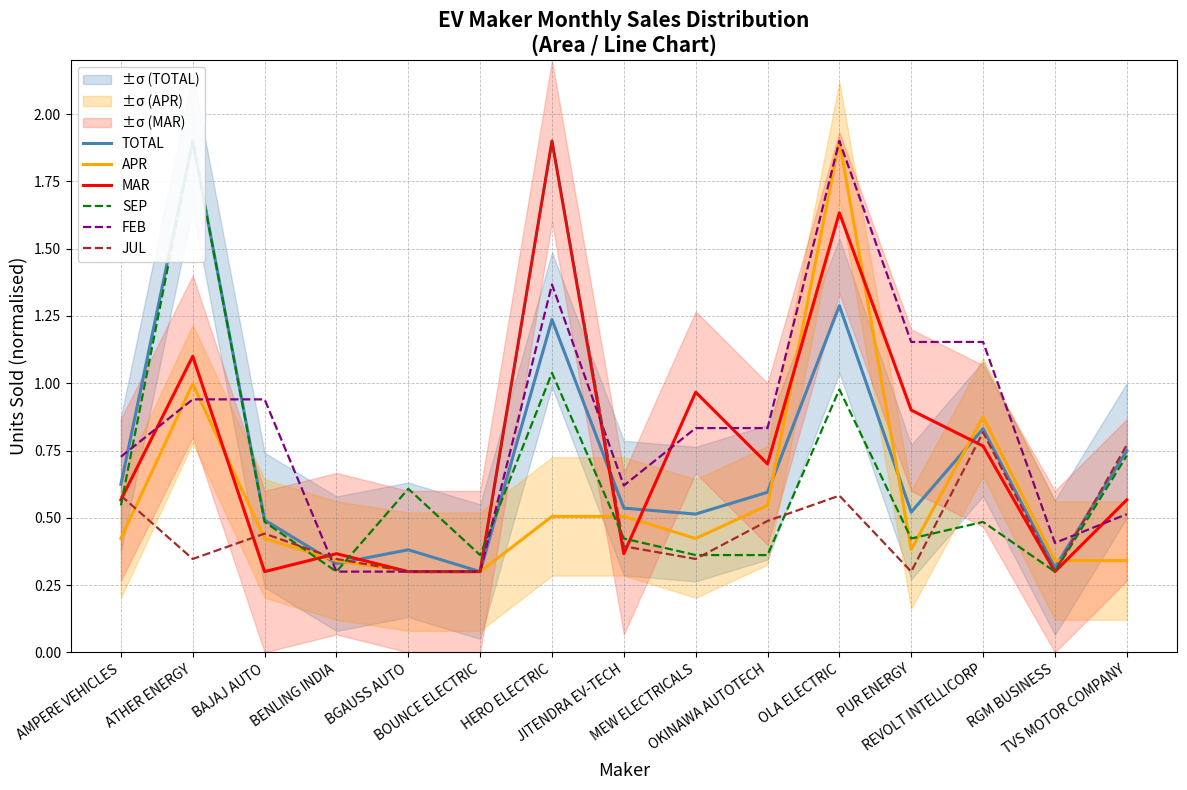

Reading right to left, extract all data points from this chart.

TOTAL: TVS MOTOR COMPANY=0.7	RGM BUSINESS=0.3	REVOLT INTELLICORP=0.8	PUR ENERGY=0.5	OLA ELECTRIC=1.3	OKINAWA AUTOTECH=0.6	MEW ELECTRICALS=0.5	JITENDRA EV-TECH=0.5	HERO ELECTRIC=1.2	BOUNCE ELECTRIC=0.3	BGAUSS AUTO=0.4	BENLING INDIA=0.3	BAJAJ AUTO=0.5	ATHER ENERGY=1.9	AMPERE VEHICLES=0.6
APR: TVS MOTOR COMPANY=0.3	RGM BUSINESS=0.3	REVOLT INTELLICORP=0.9	PUR ENERGY=0.4	OLA ELECTRIC=1.9	OKINAWA AUTOTECH=0.5	MEW ELECTRICALS=0.4	JITENDRA EV-TECH=0.5	HERO ELECTRIC=0.5	BOUNCE ELECTRIC=0.3	BGAUSS AUTO=0.3	BENLING INDIA=0.3	BAJAJ AUTO=0.4	ATHER ENERGY=1.0	AMPERE VEHICLES=0.4
MAR: TVS MOTOR COMPANY=0.6	RGM BUSINESS=0.3	REVOLT INTELLICORP=0.8	PUR ENERGY=0.9	OLA ELECTRIC=1.6	OKINAWA AUTOTECH=0.7	MEW ELECTRICALS=1.0	JITENDRA EV-TECH=0.4	HERO ELECTRIC=1.9	BOUNCE ELECTRIC=0.3	BGAUSS AUTO=0.3	BENLING INDIA=0.4	BAJAJ AUTO=0.3	ATHER ENERGY=1.1	AMPERE VEHICLES=0.6
SEP: TVS MOTOR COMPANY=0.7	RGM BUSINESS=0.3	REVOLT INTELLICORP=0.5	PUR ENERGY=0.4	OLA ELECTRIC=1.0	OKINAWA AUTOTECH=0.4	MEW ELECTRICALS=0.4	JITENDRA EV-TECH=0.4	HERO ELECTRIC=1.0	BOUNCE ELECTRIC=0.4	BGAUSS AUTO=0.6	BENLING INDIA=0.3	BAJAJ AUTO=0.5	ATHER ENERGY=1.9	AMPERE VEHICLES=0.5
FEB: TVS MOTOR COMPANY=0.5	RGM BUSINESS=0.4	REVOLT INTELLICORP=1.2	PUR ENERGY=1.2	OLA ELECTRIC=1.9	OKINAWA AUTOTECH=0.8	MEW ELECTRICALS=0.8	JITENDRA EV-TECH=0.6	HERO ELECTRIC=1.4	BOUNCE ELECTRIC=0.3	BGAUSS AUTO=0.3	BENLING INDIA=0.3	BAJAJ AUTO=0.9	ATHER ENERGY=0.9	AMPERE VEHICLES=0.7
JUL: TVS MOTOR COMPANY=0.8	RGM BUSINESS=0.3	REVOLT INTELLICORP=0.8	PUR ENERGY=0.3	OLA ELECTRIC=0.6	OKINAWA AUTOTECH=0.5	MEW ELECTRICALS=0.3	JITENDRA EV-TECH=0.4	HERO ELECTRIC=1.9	BOUNCE ELECTRIC=0.3	BGAUSS AUTO=0.3	BENLING INDIA=0.3	BAJAJ AUTO=0.4	ATHER ENERGY=0.3	AMPERE VEHICLES=0.6